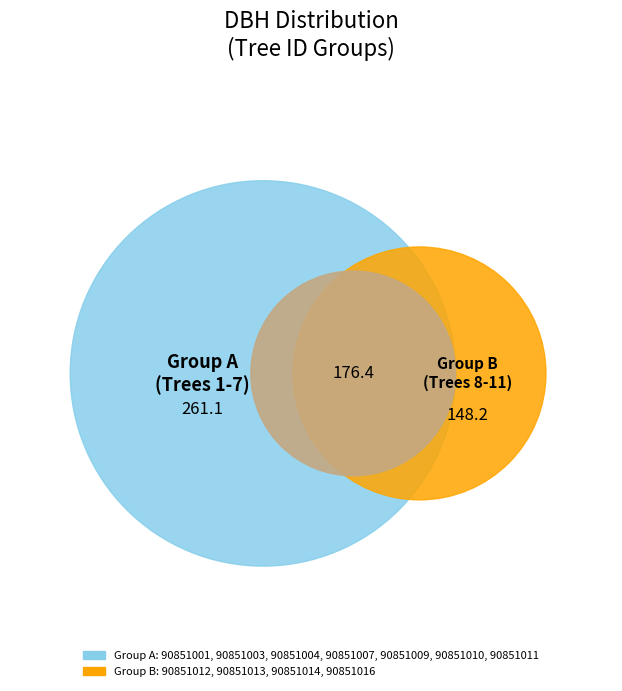

Is there any slice that represents more than half of the pie?

No